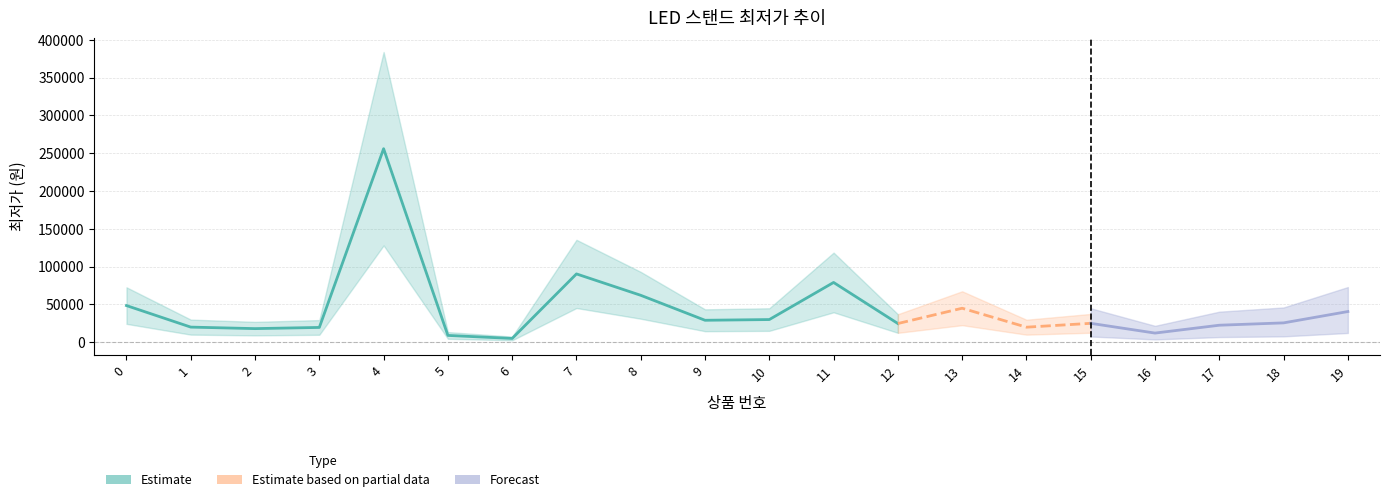

List the labels in order of value, smallest first.

6, 5, 16, 2, 3, 14, 1, 17, 12, 15, 18, 9, 10, 19, 13, 0, 8, 11, 7, 4